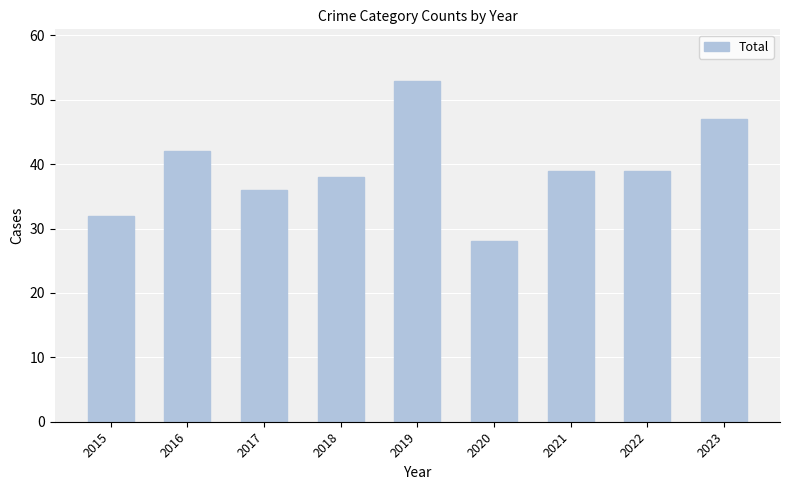

What is the approximate value at 2021, to the nearest 10?

40